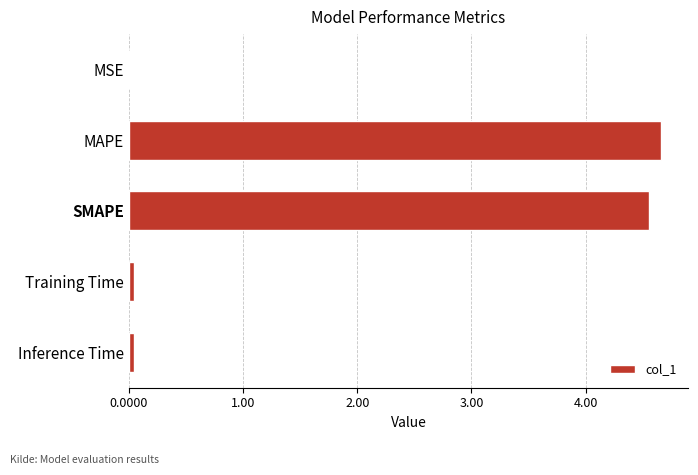

What is the sum of all values?

9.3